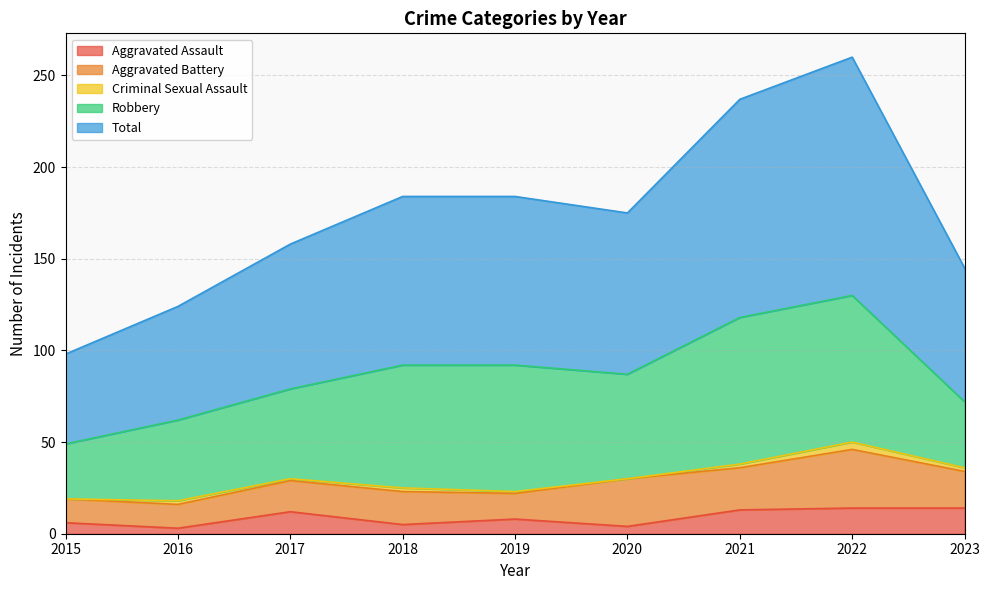

True or false: Criminal Sexual Assault and Aggravated Assault cross at least once.

False